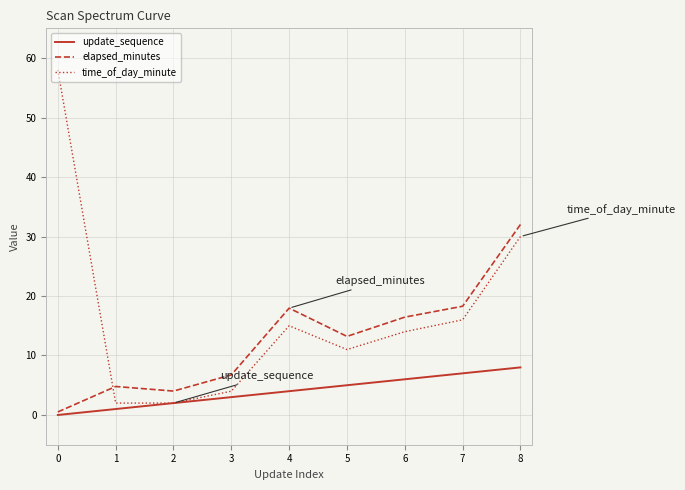

What is the difference between the highest and lowest values at 3?

3.7